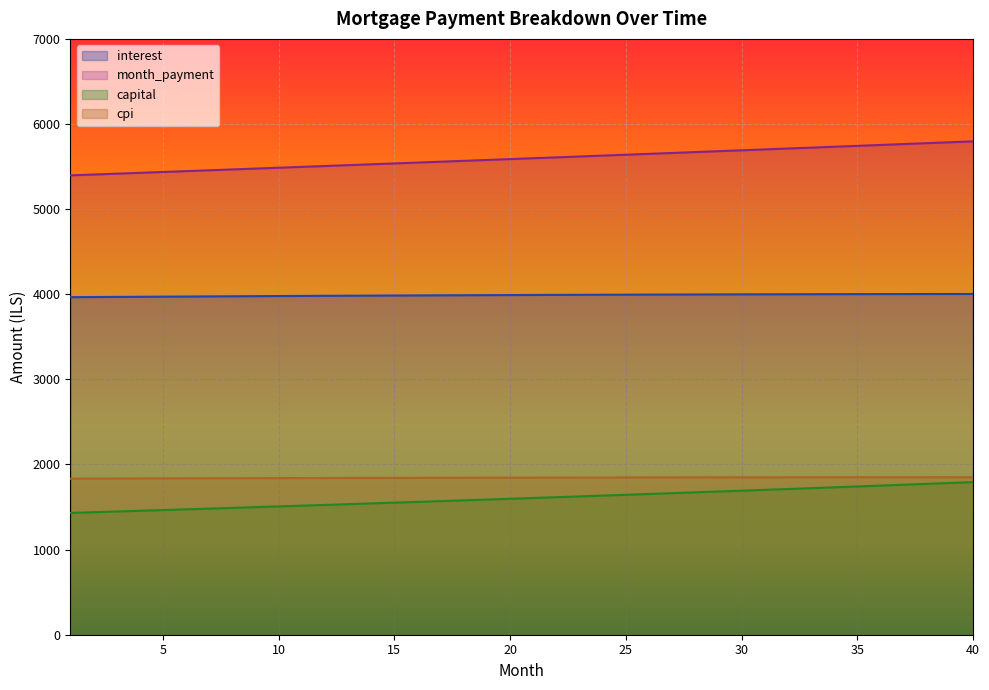

True or false: capital and cpi cross at least once.

False